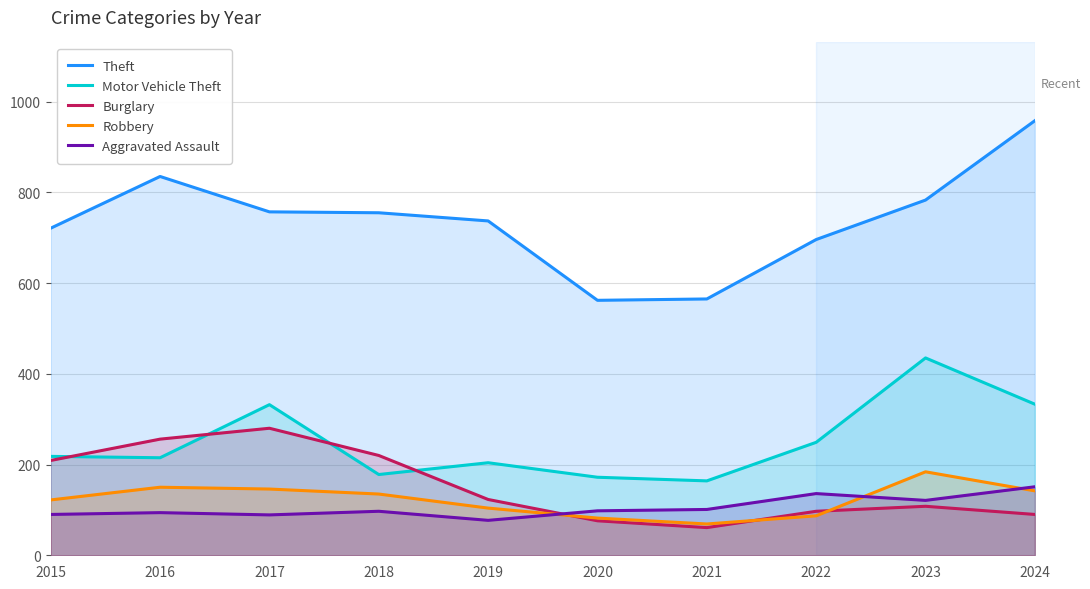

What is the value of the Motor Vehicle Theft point at the 6th from the left?

172